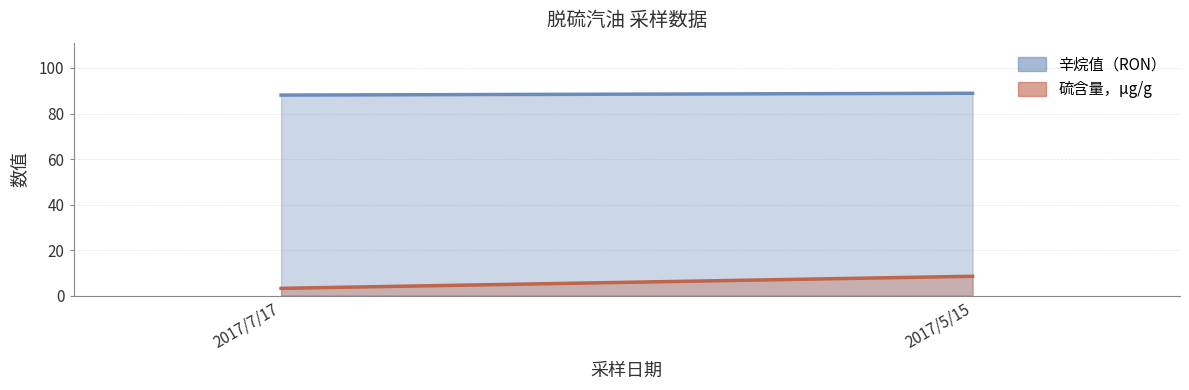

The value of 辛烷值（RON） at 2017/7/17 is 88.1. True or false?

True